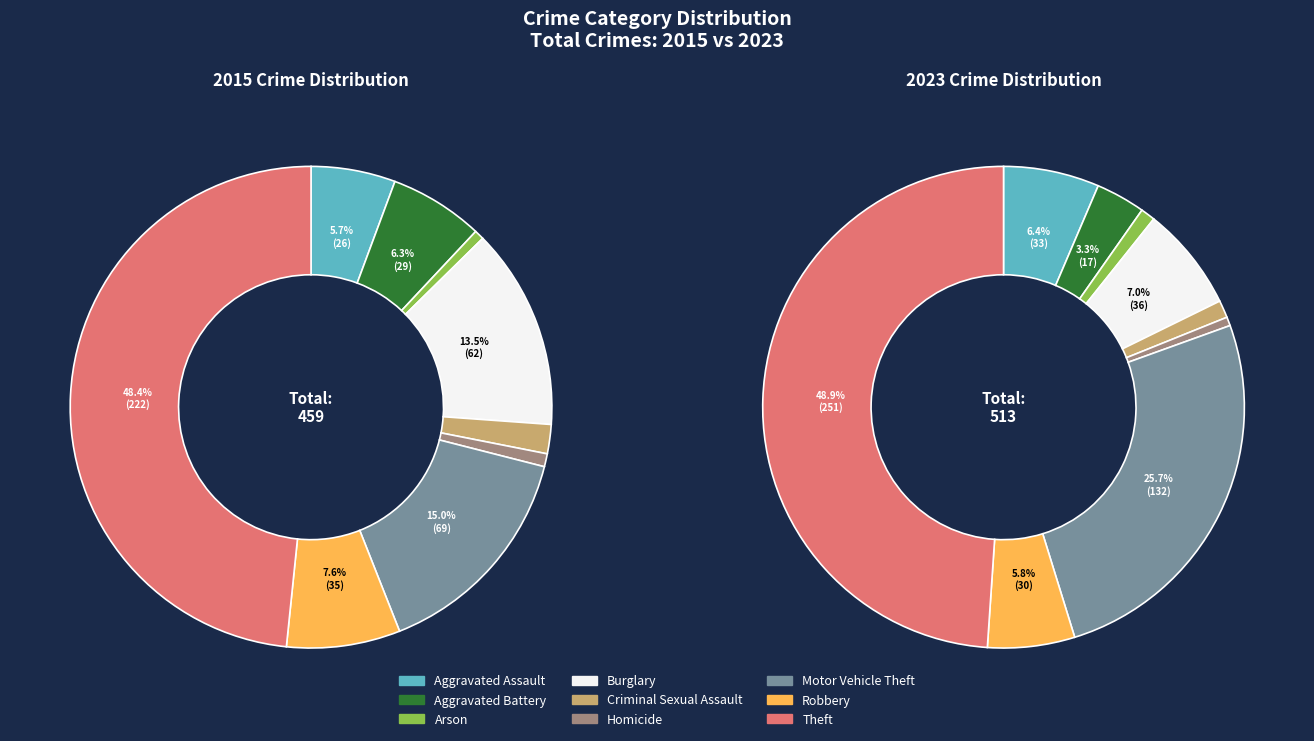

How many segments does this pie chart have?

9